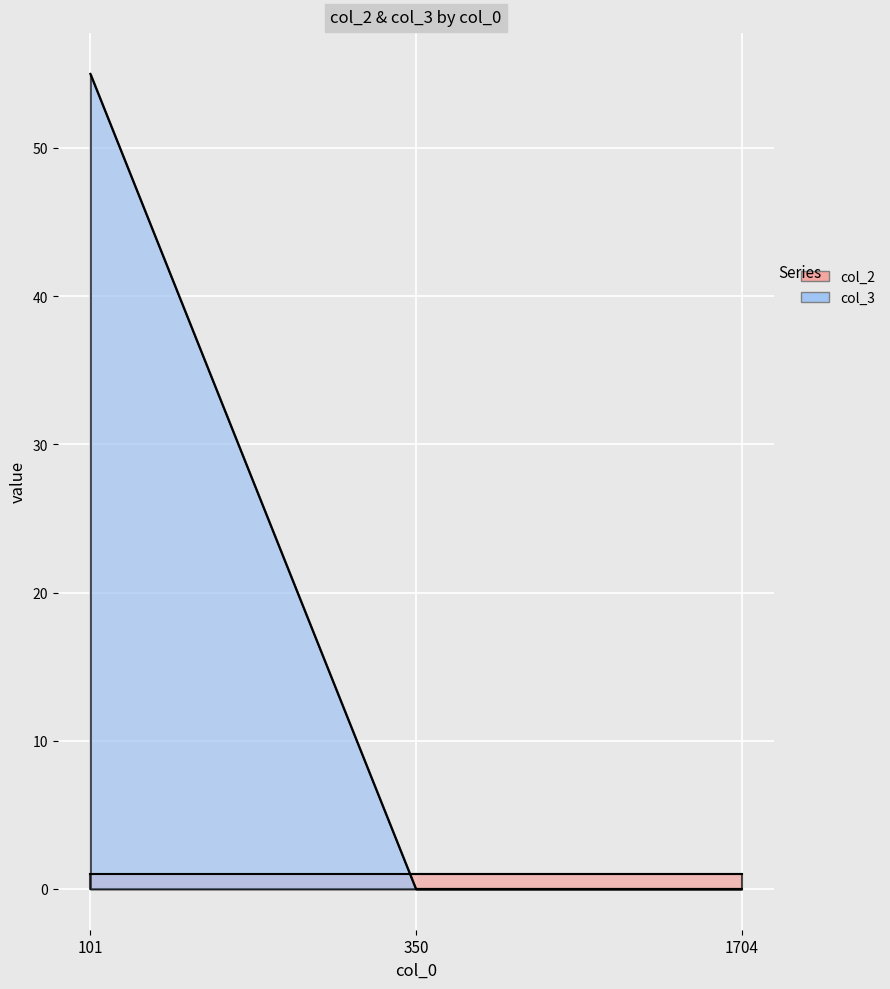

Rank the categories by value from lowest to highest.

350, 1704, 101